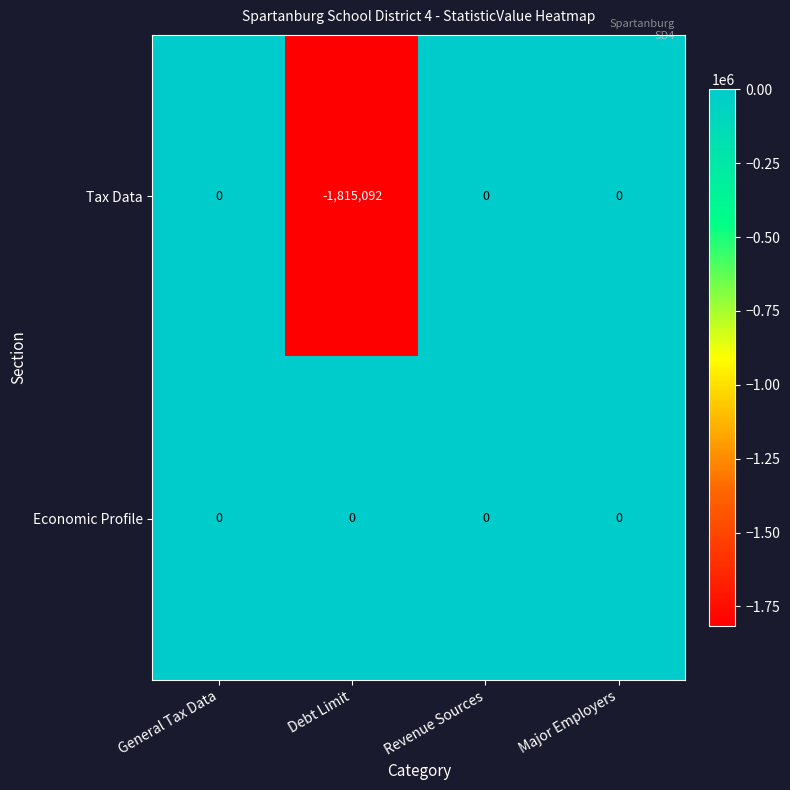

Rank the series by their average value, from highest to lowest.

Economic Profile, Tax Data